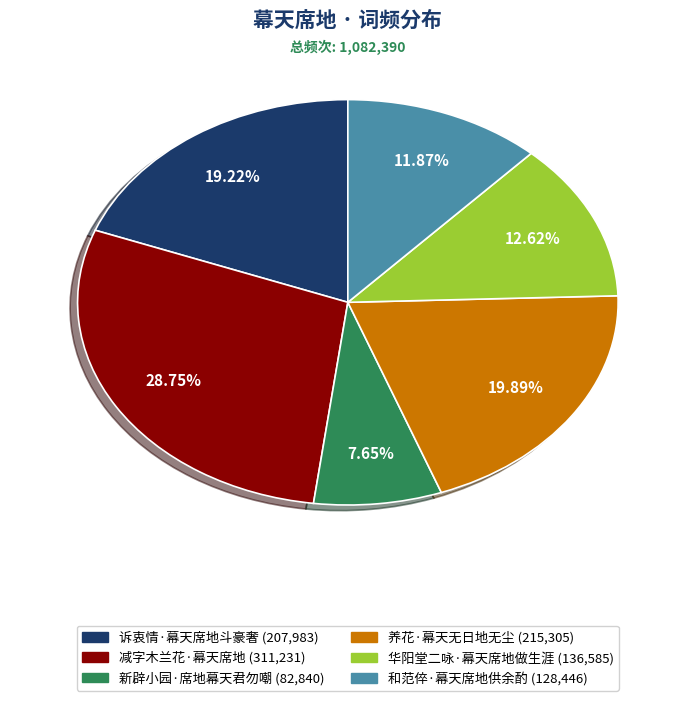

Which slice is the largest?

减字木兰花·幕天席地